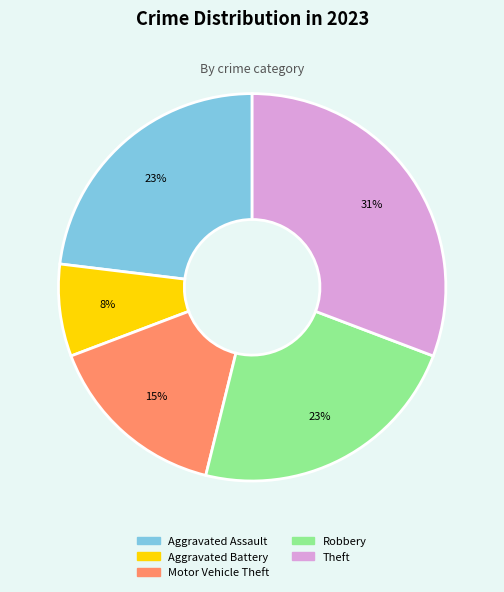

How many segments does this pie chart have?

5